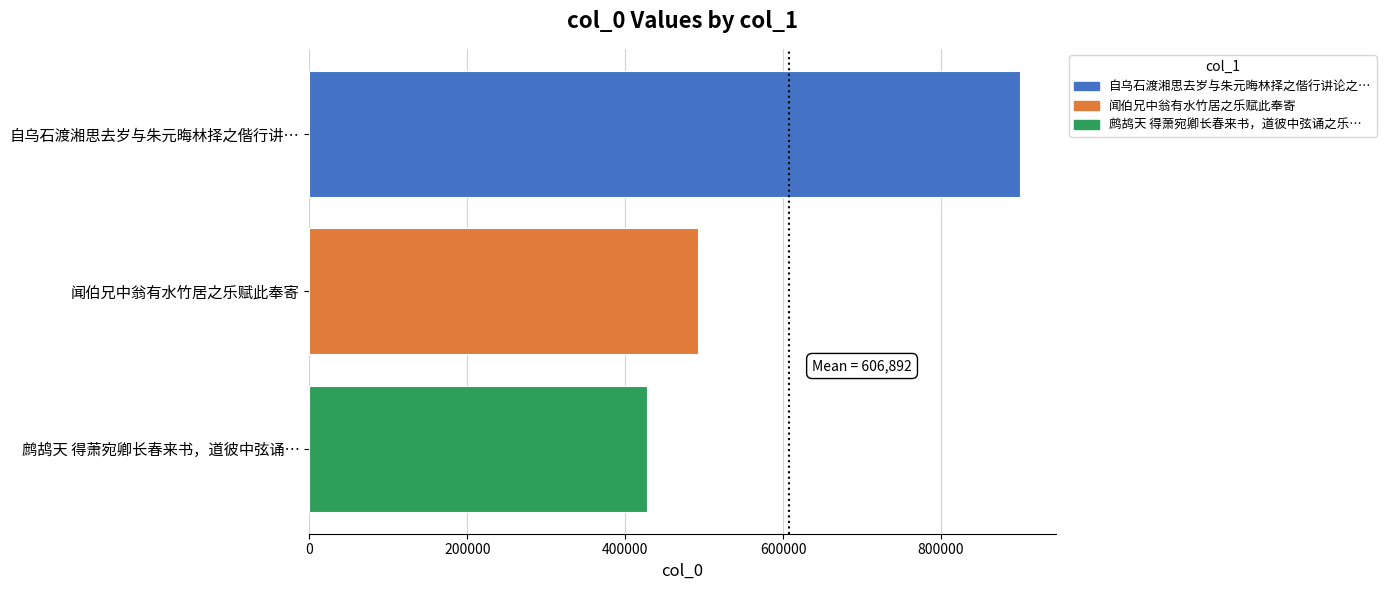

List the labels in order of value, largest first.

自乌石渡湘思去岁与朱元晦林择之偕行讲…, 闻伯兄中翁有水竹居之乐赋此奉寄, 鹧鸪天 得萧宛卿长春来书，道彼中弦诵…